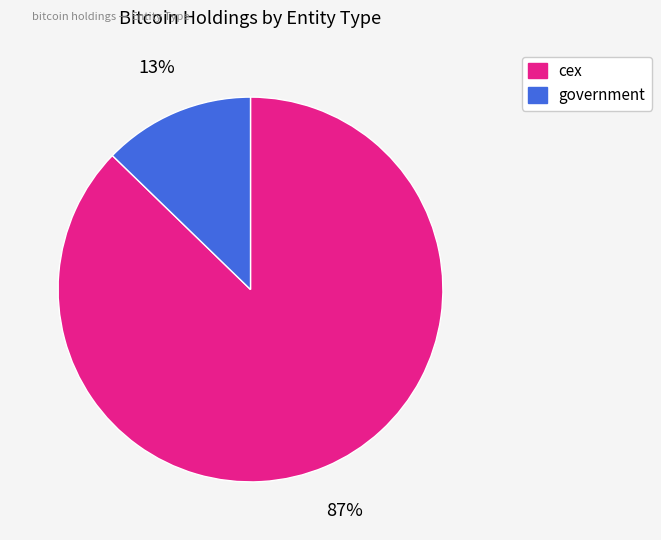

To the nearest percent, what is the average slice percentage?

50%